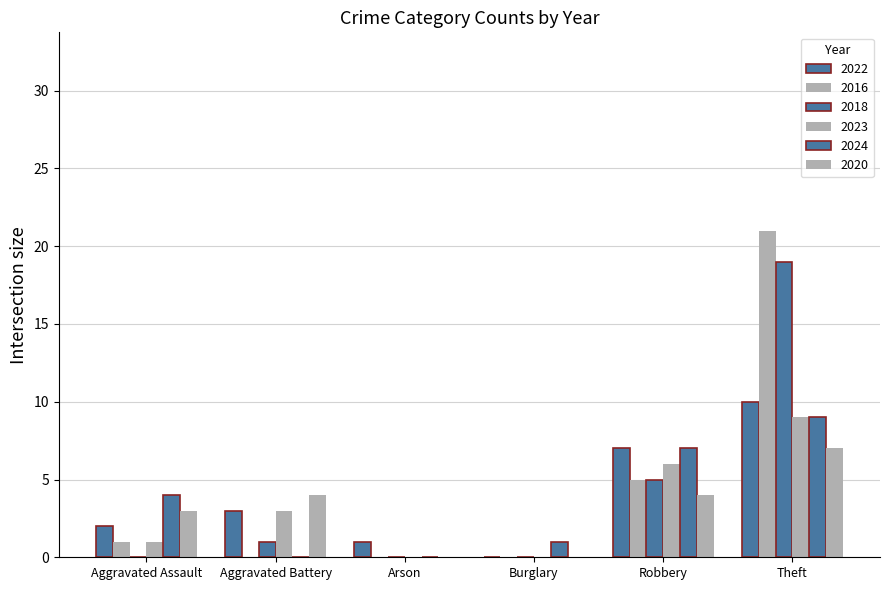

How many groups of bars are there?

6